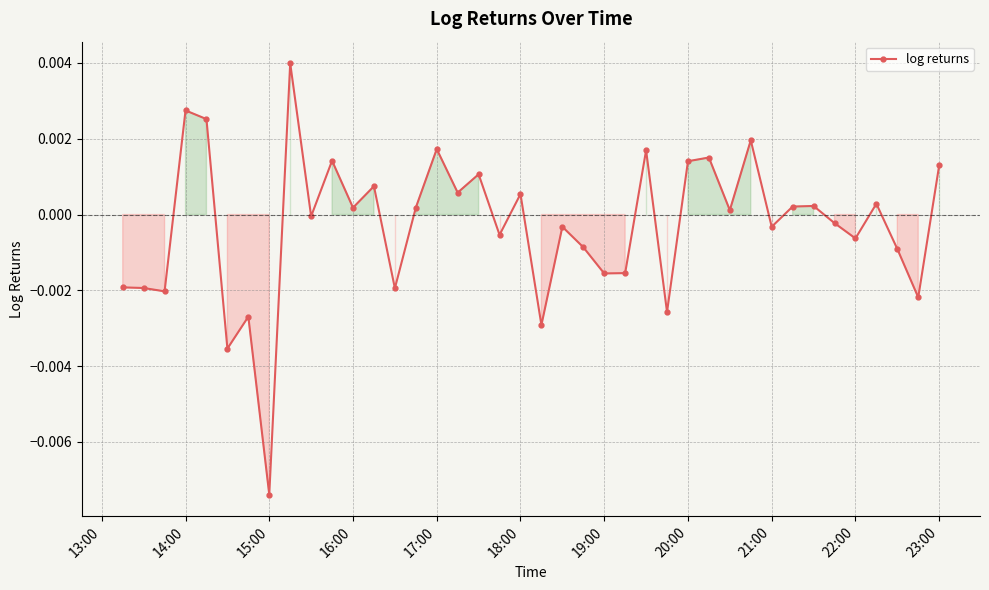

True or false: there are more than 0 points higher than both neighbors.

True